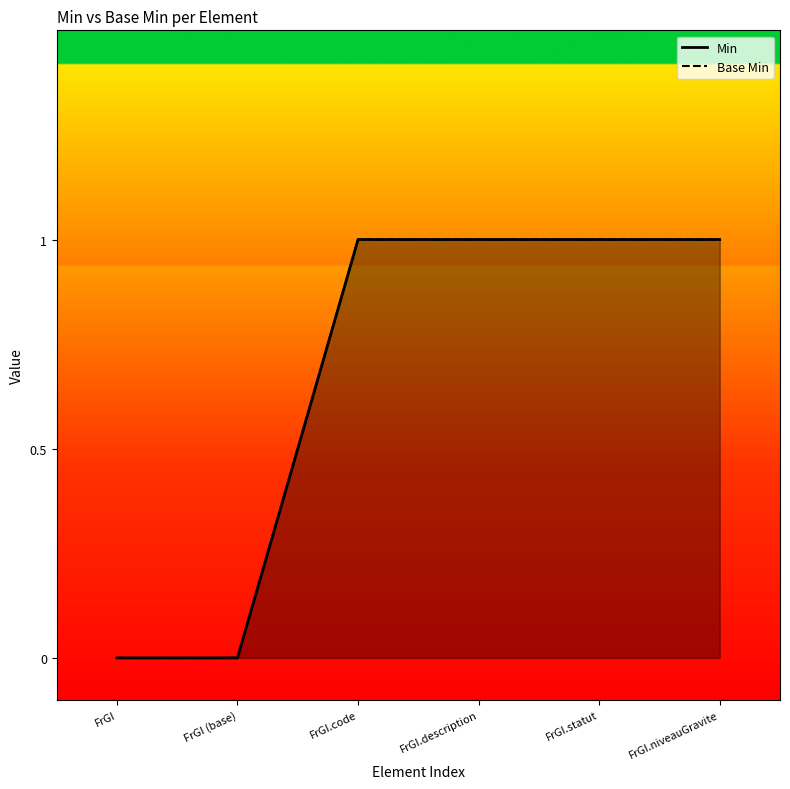

Does the chart have visible grid lines?

No